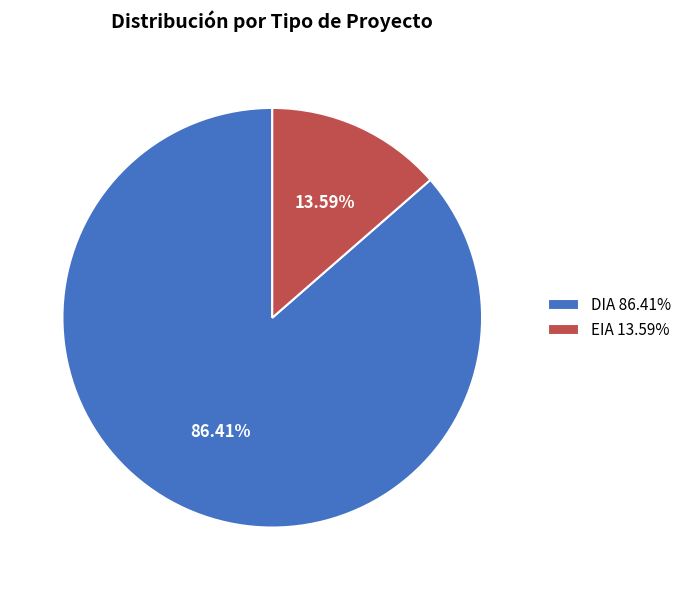

To the nearest percent, what is the combined percentage of DIA and EIA?

100%